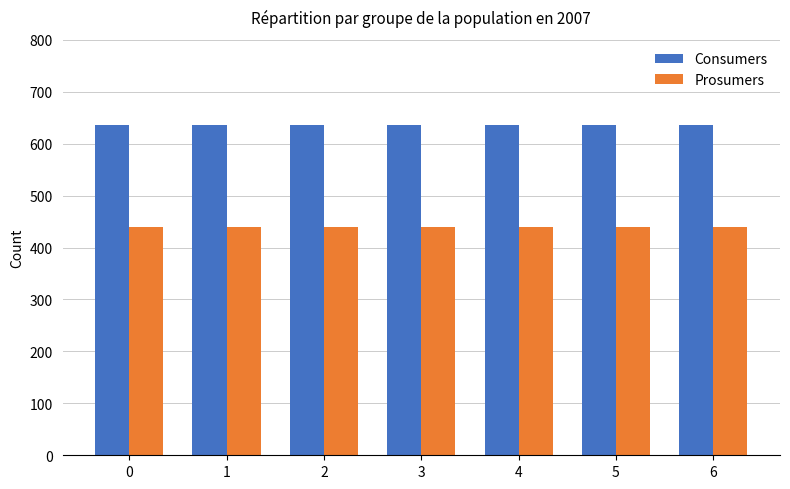

The value of Consumers at 1 is 325. True or false?

False